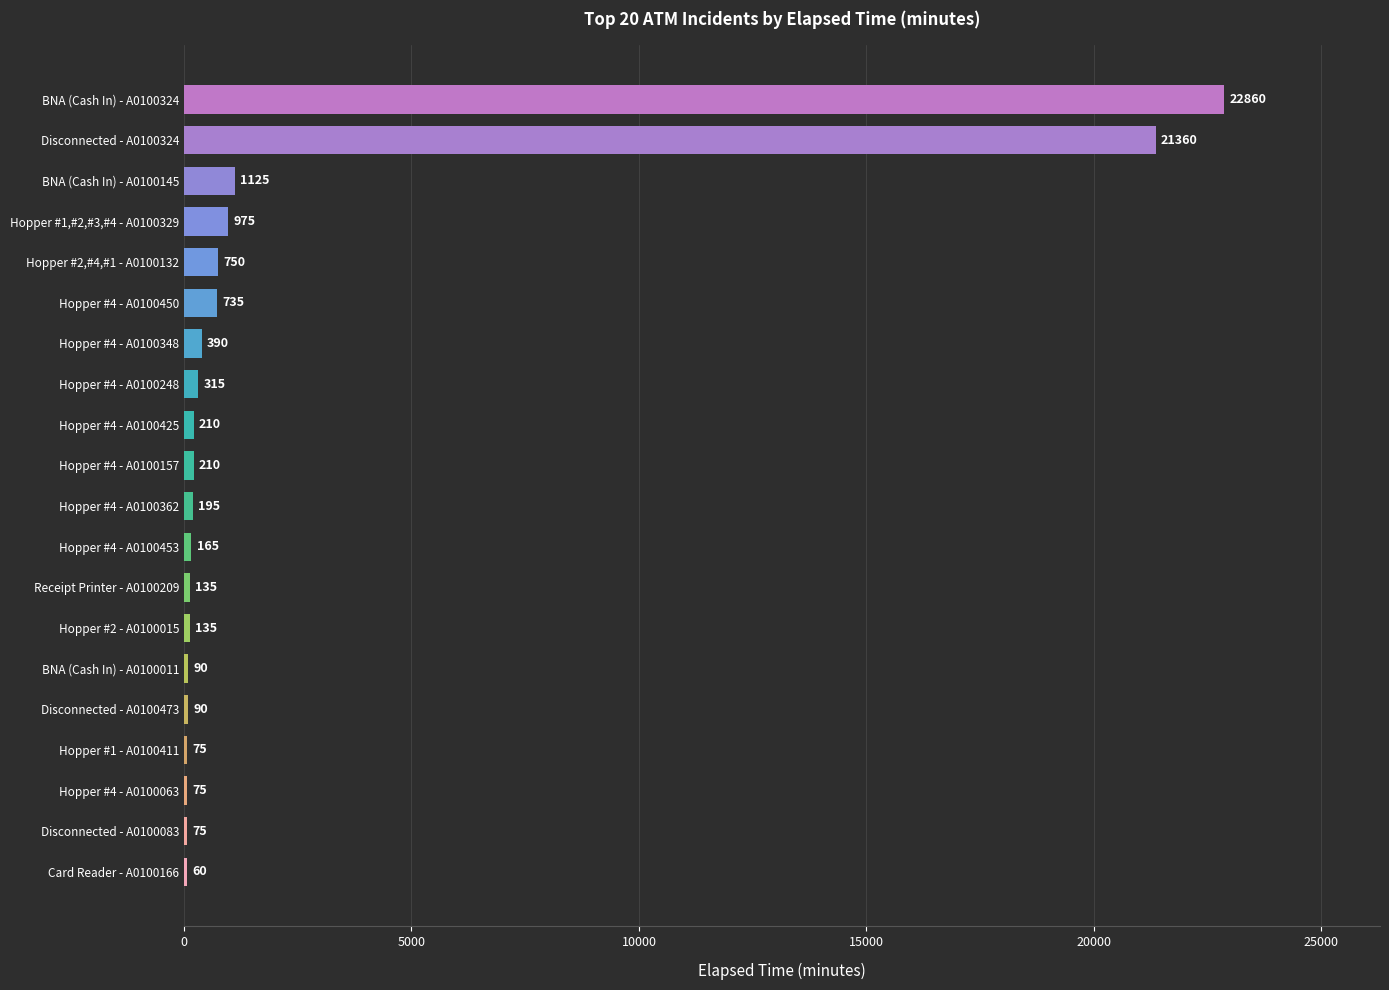

What value does the data have at Hopper #1 - A0100411?

75